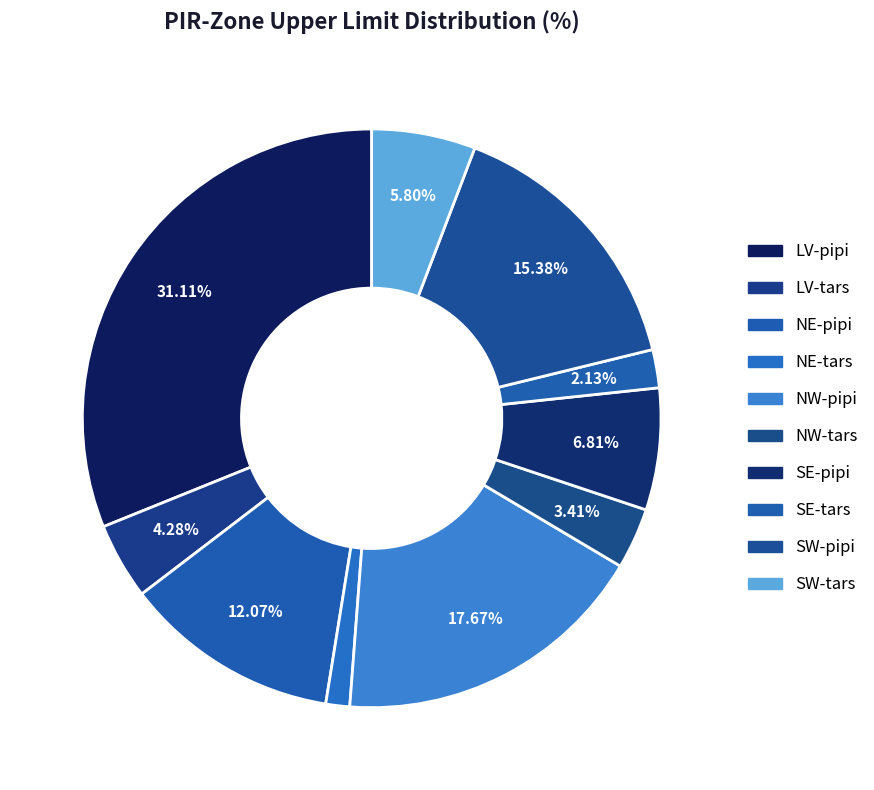

How many segments does this pie chart have?

10